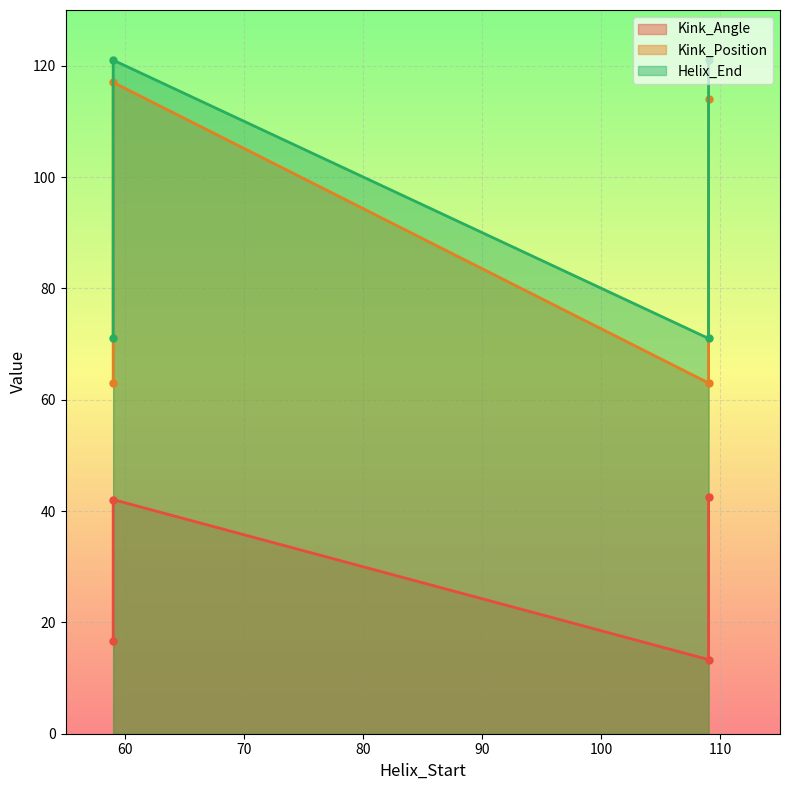

Which category has the lowest value across all series?

109